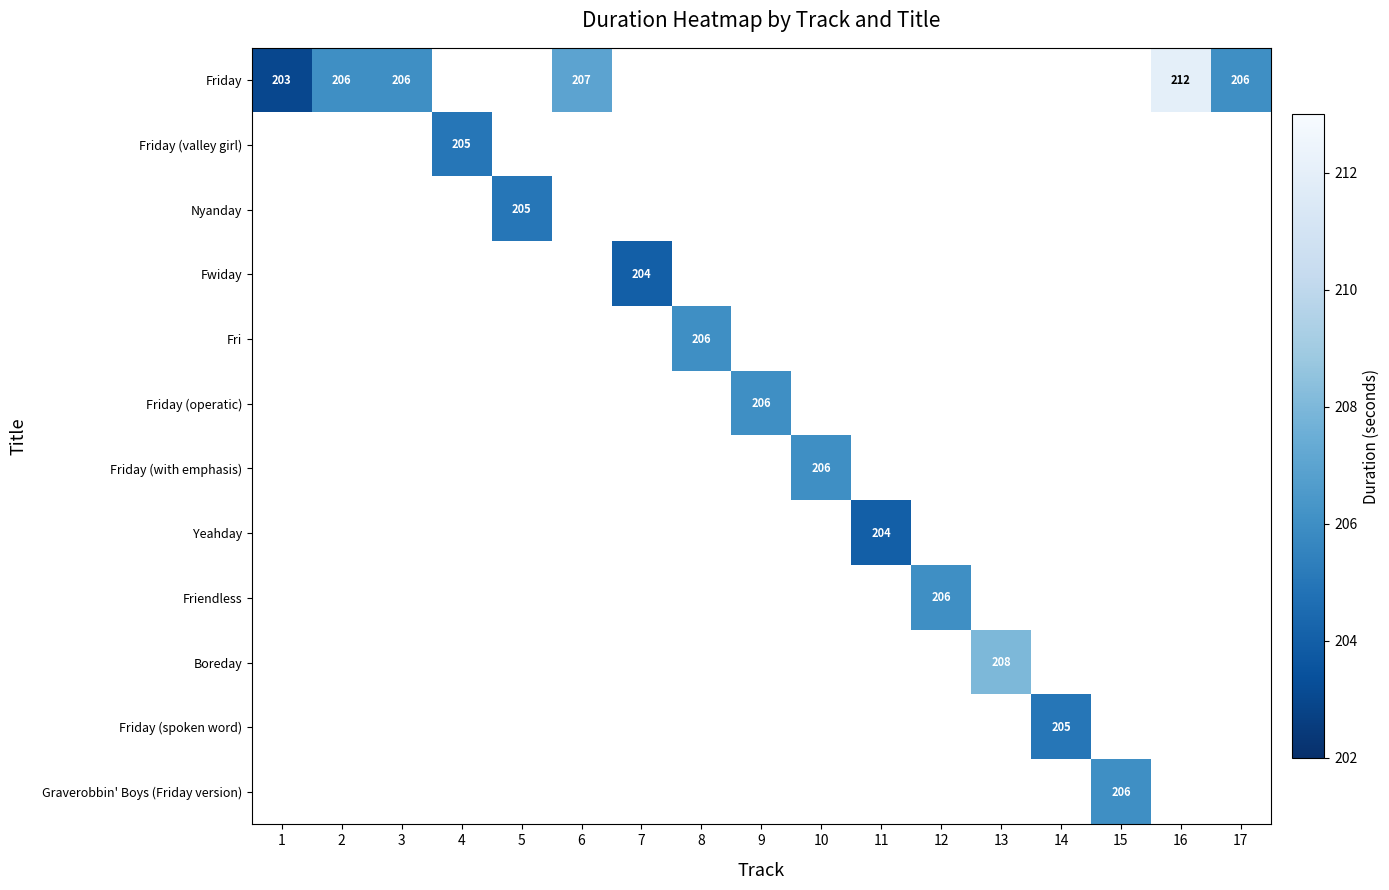

At 14, list the series in order from largest to smallest.

Friday, Friday (valley girl), Nyanday, Fwiday, Fri, Friday (operatic), Friday (with emphasis), Yeahday, Friendless, Boreday, Friday (spoken word), Graverobbin' Boys (Friday version)